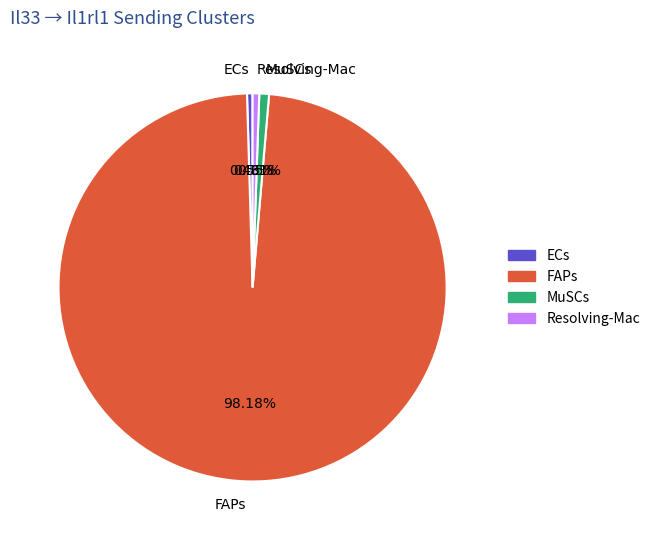

How many segments does this pie chart have?

4